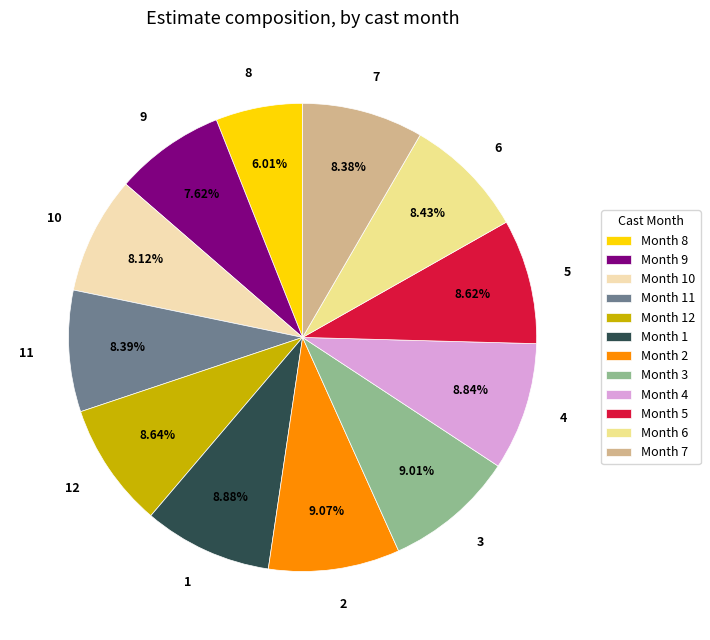

To the nearest percent, what is the average slice percentage?

8%